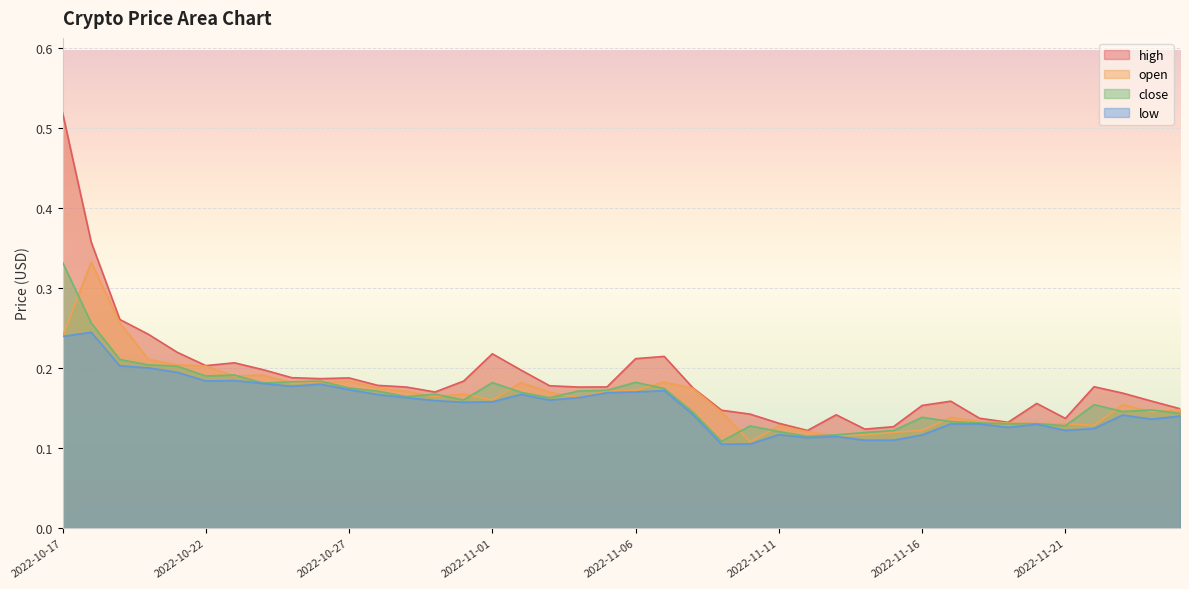

What is the minimum value shown in the chart?

0.1